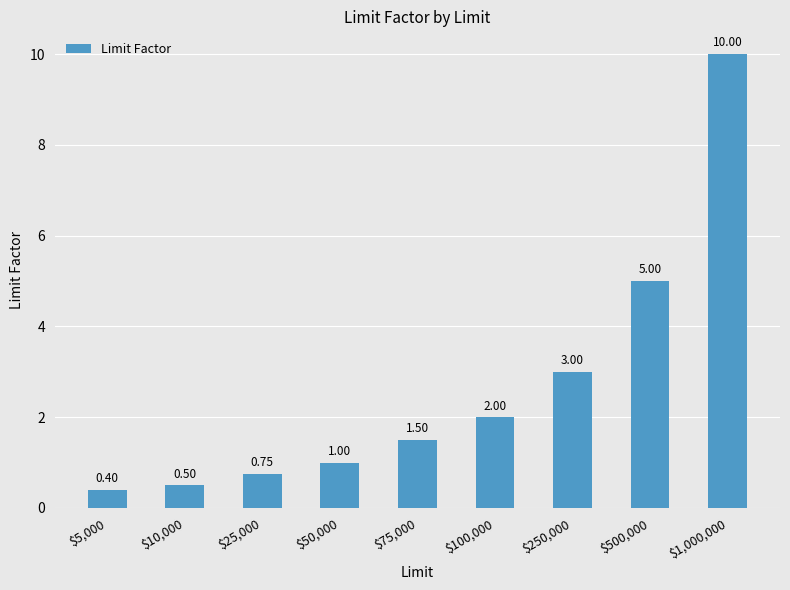

List the labels in order of value, smallest first.

$5,000, $10,000, $25,000, $50,000, $75,000, $100,000, $250,000, $500,000, $1,000,000